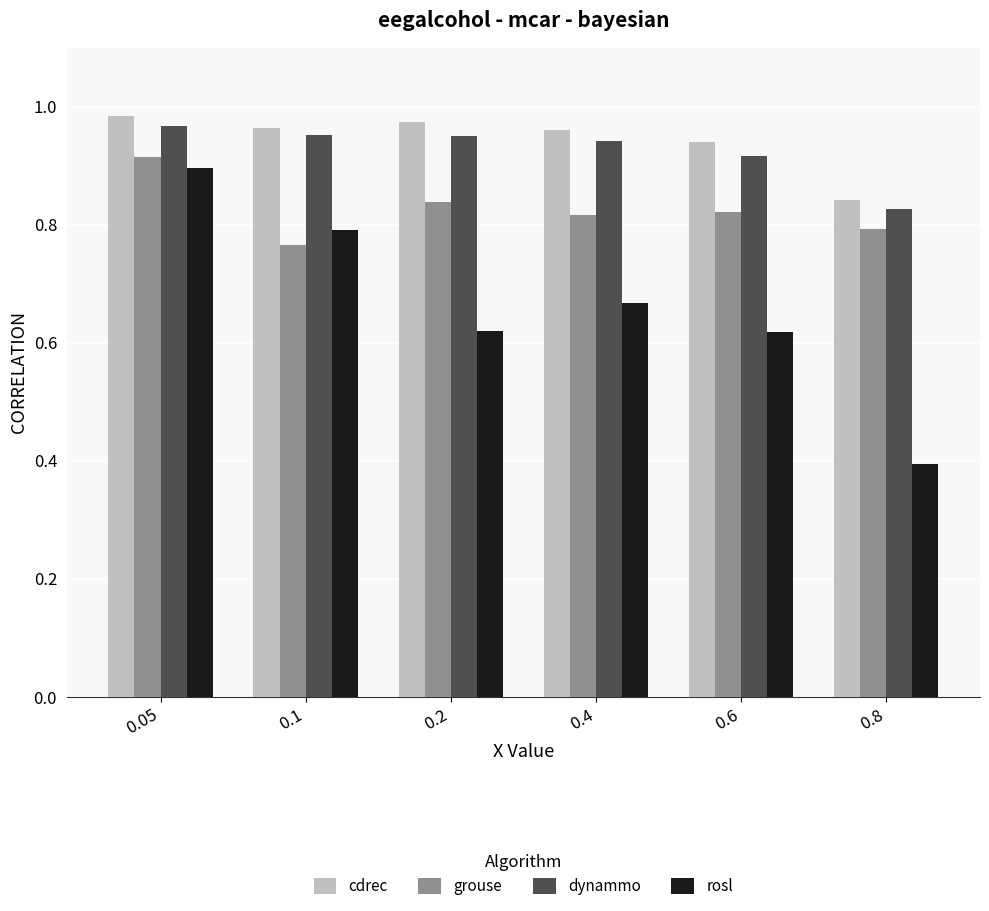

What is the difference between the highest and lowest values at 0.4?

0.3